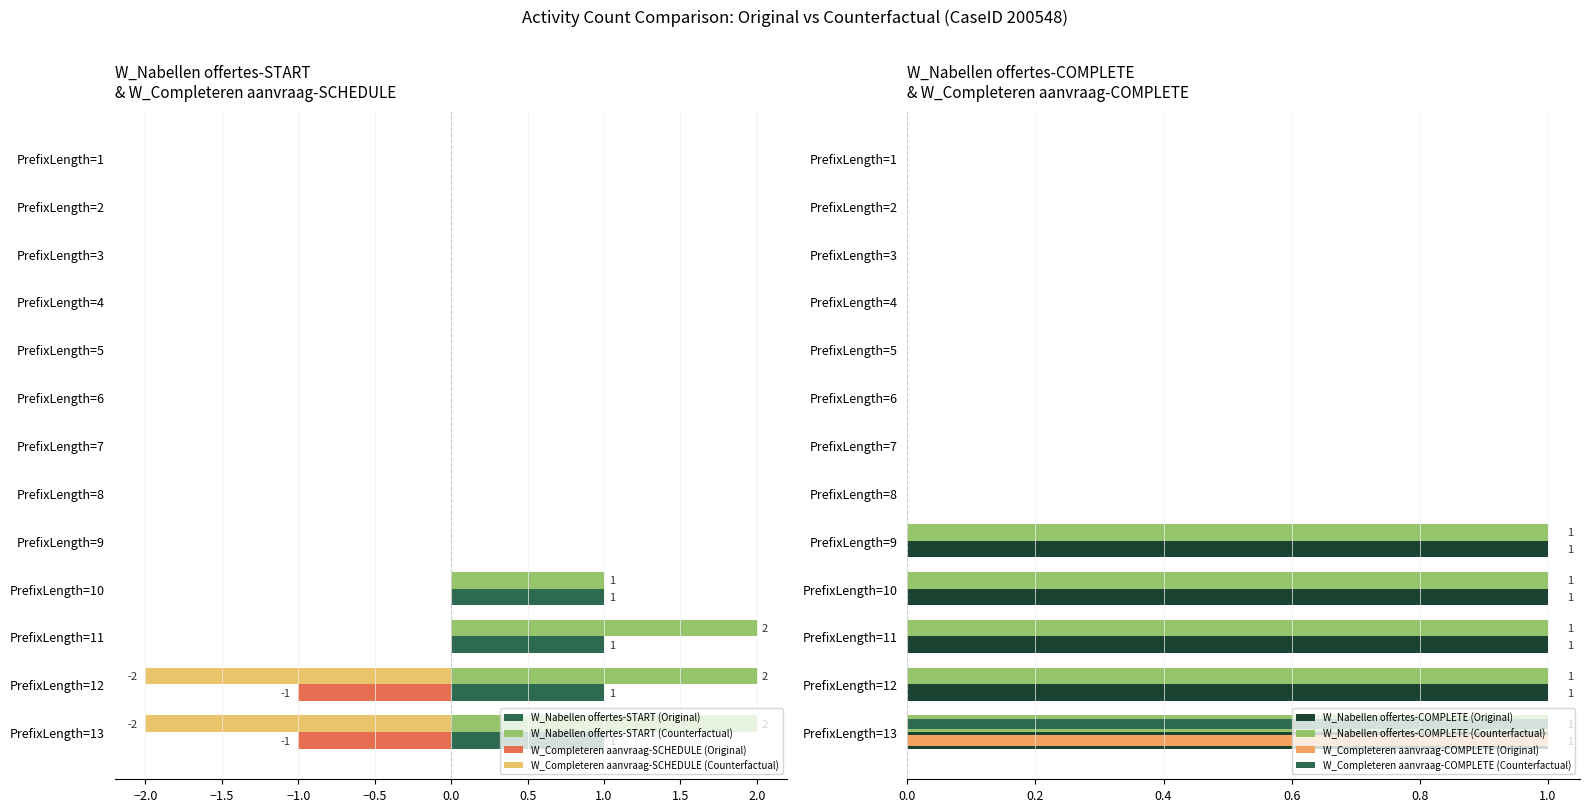

What is the difference between the maximum and minimum values in the W_Nabellen offertes-COMPLETE (Counterfactual) series?

1